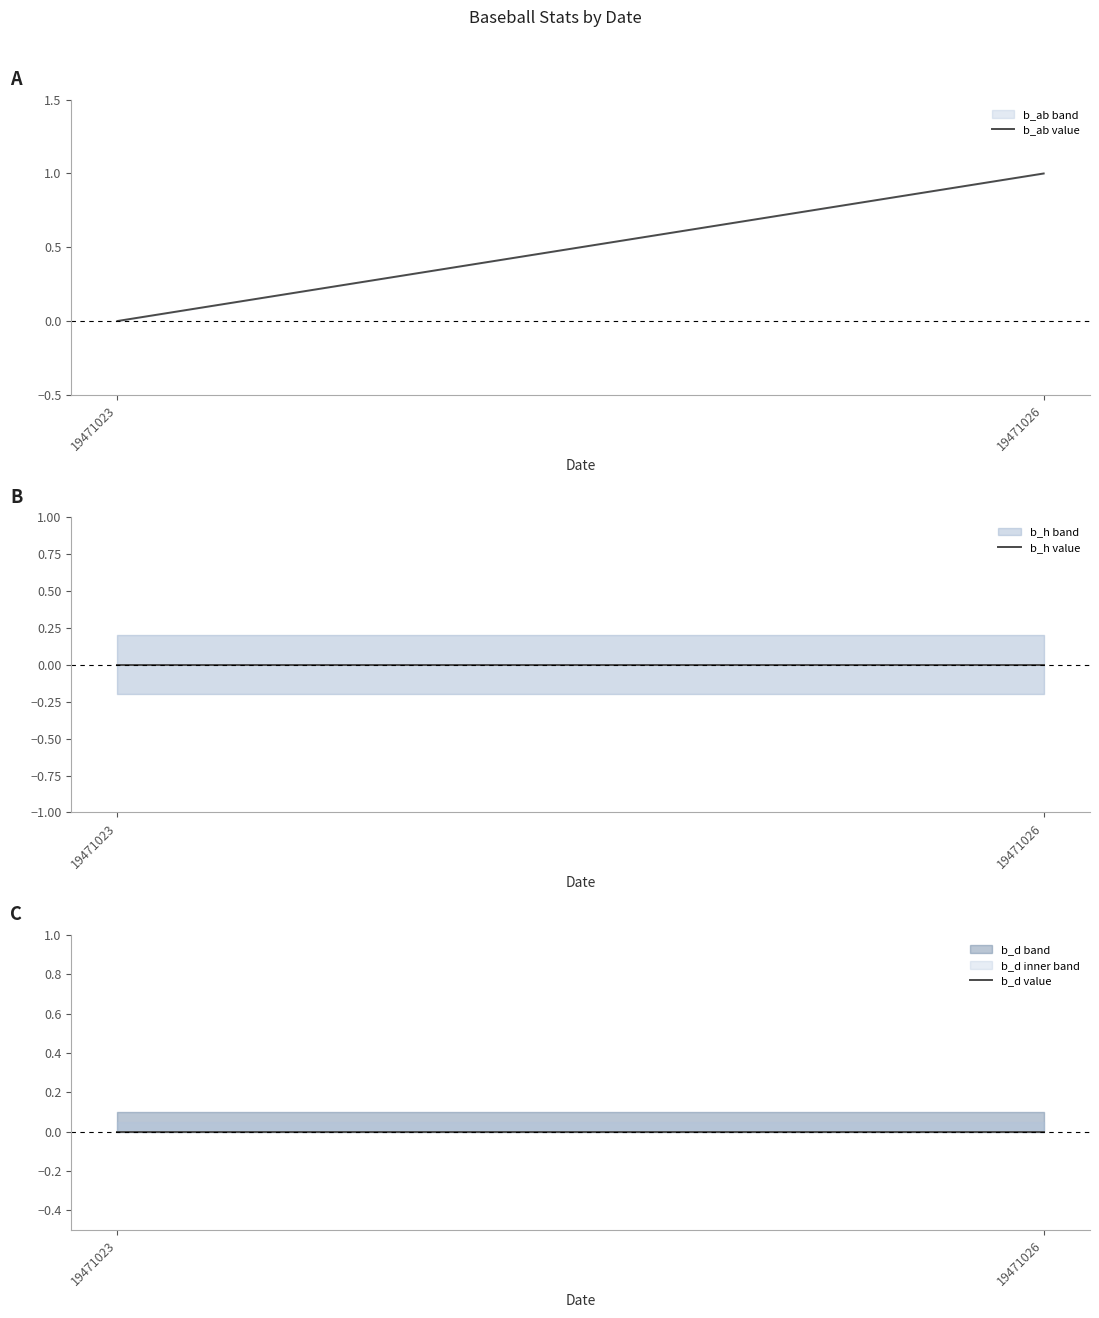

Which has a higher value, 19471026 or 19471023?

19471026